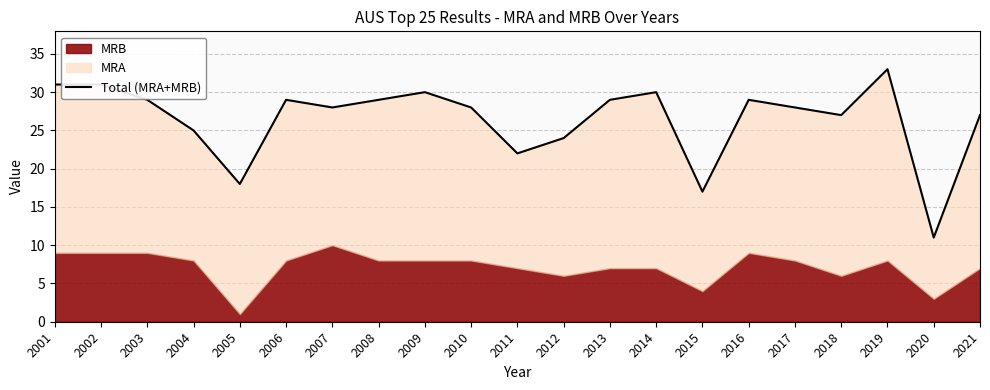

What is the value of the 20th point from the left?

11